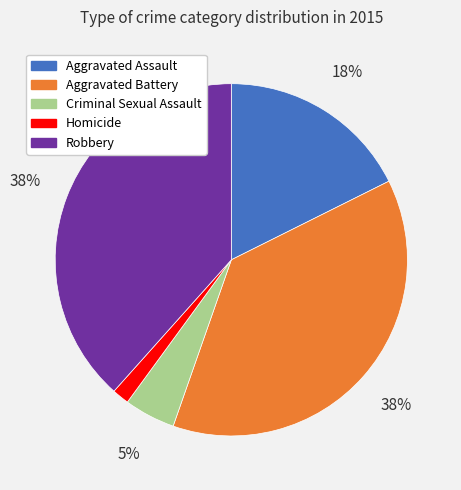

To the nearest percent, what is the average slice percentage?

20%